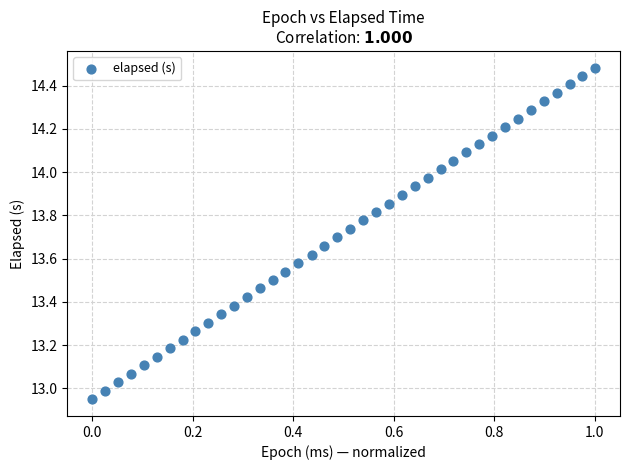

What is the range of X values (max minus min)?

1.0